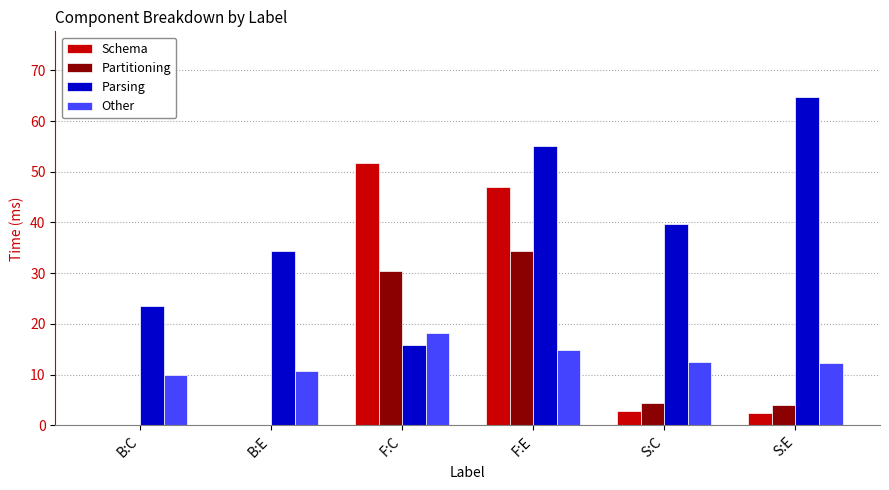

What is the greatest value displayed?

64.7